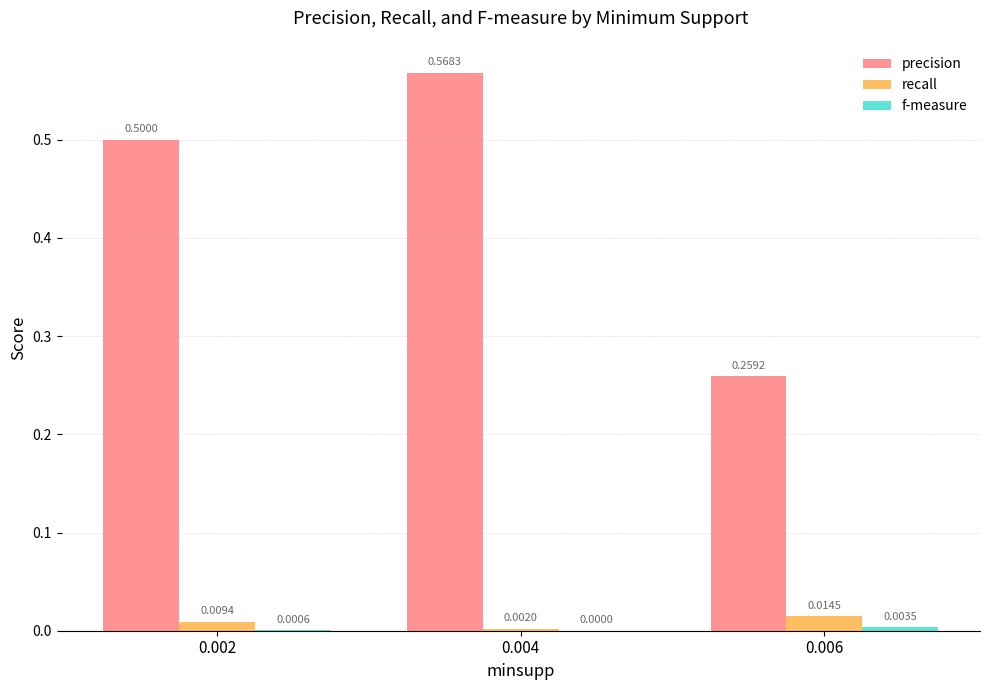

Which series changed the most between 0.004 and 0.006?

precision